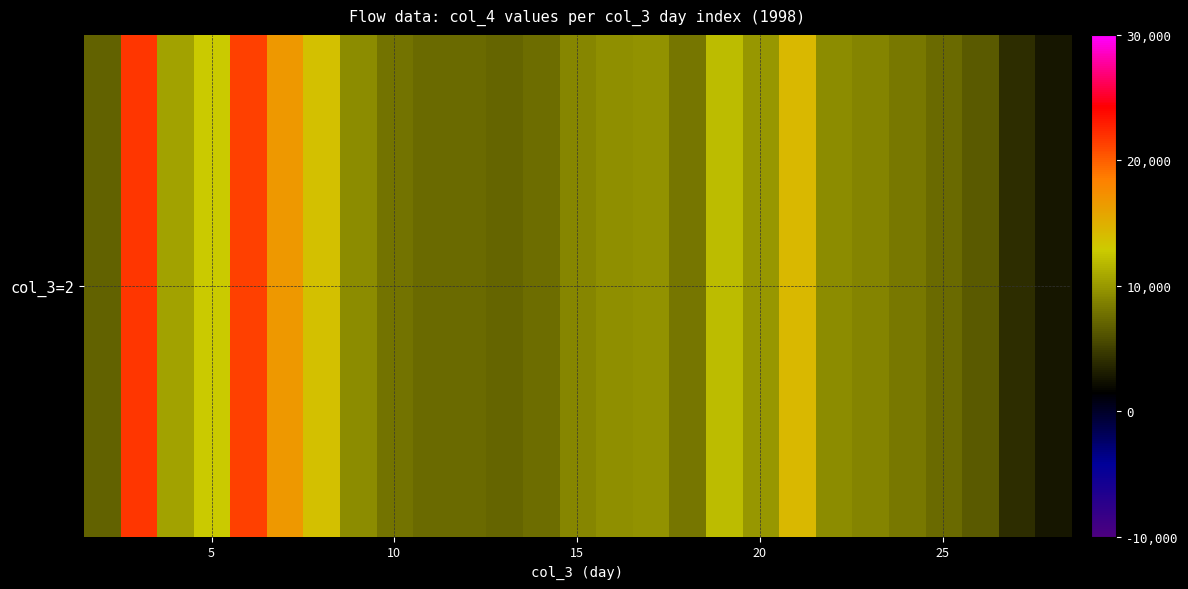

The value at 25 is 6552. True or false?

False